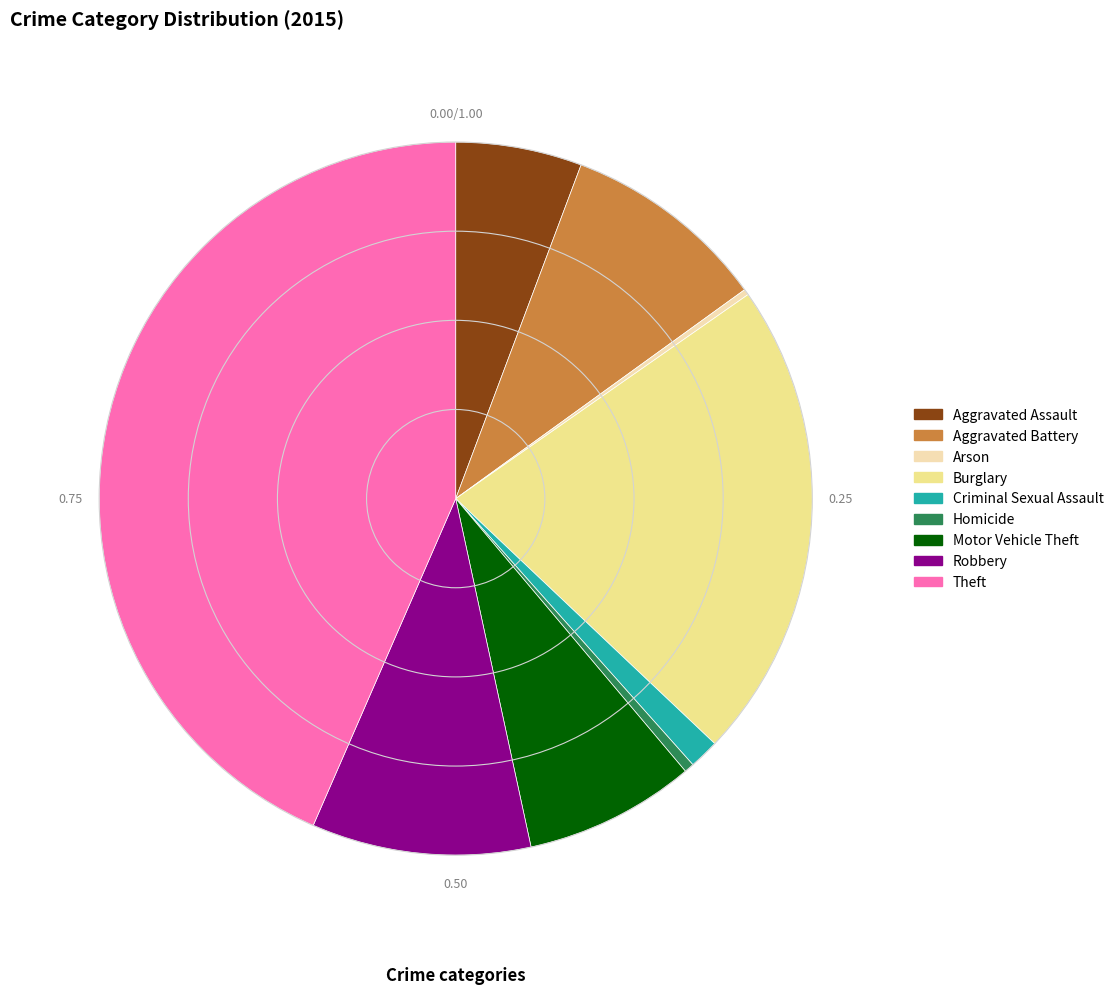

Is Homicide the majority of the pie?

No